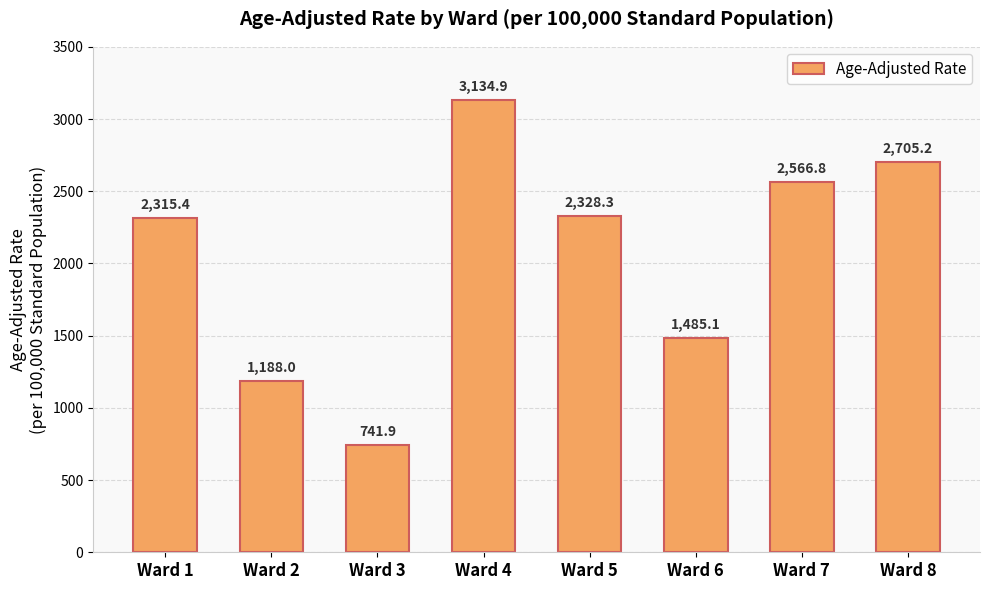

Where is the data nearest to the value 1938?

Ward 1